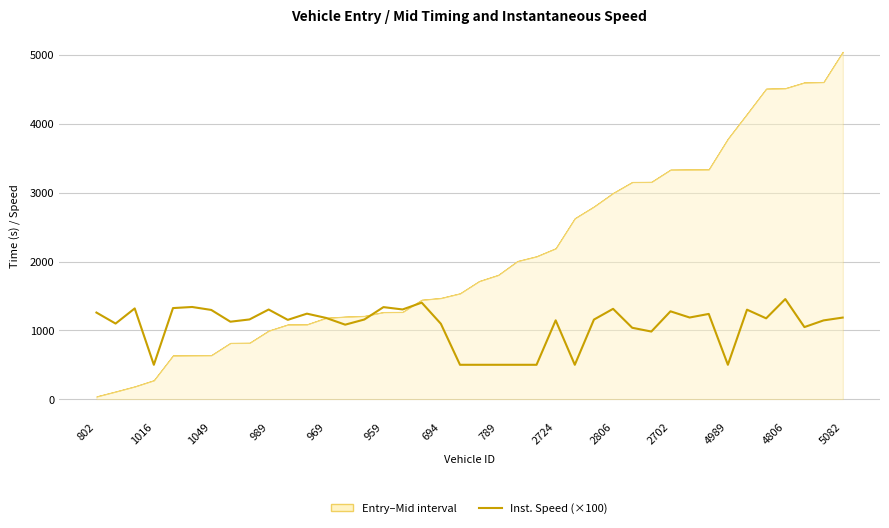

List the labels in order of value, largest first.

36, 17, 959, 15, 969, 1049, 27, 16, 2806, 34, 694, 30, 802, 4989, 32, 31, 39, 4806, 35, 2724, 14, 26, 2702, 24, 38, 789, 1016, 18, 5082, 37, 28, 29, 989, 19, 20, 21, 22, 23, 25, 33